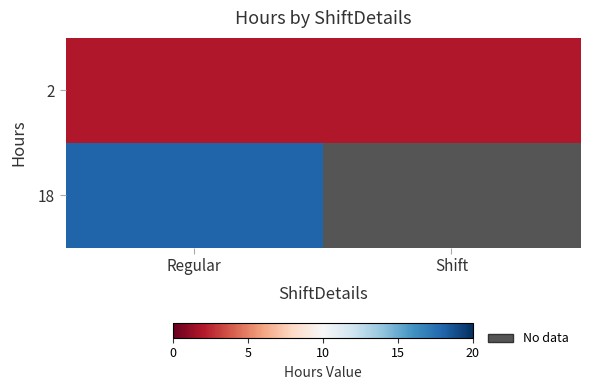

Between Regular and Shift, which is larger?

Regular